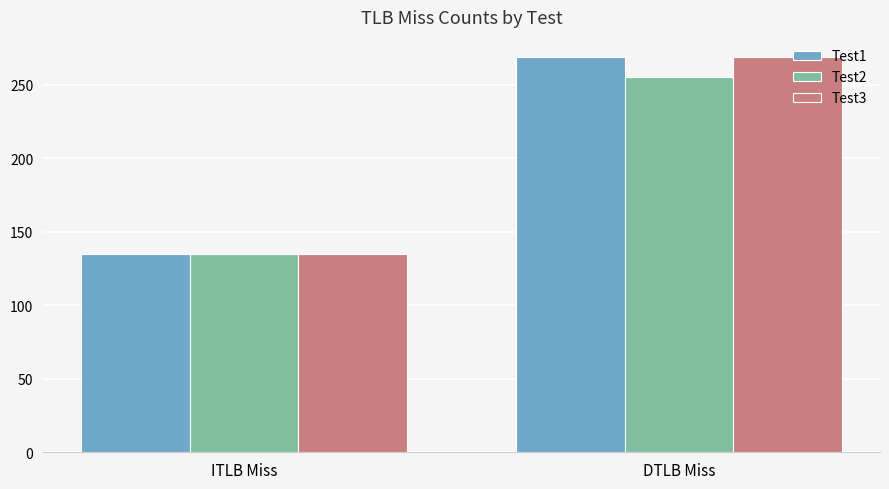

List the labels in order of Test3 value, largest first.

DTLB Miss, ITLB Miss